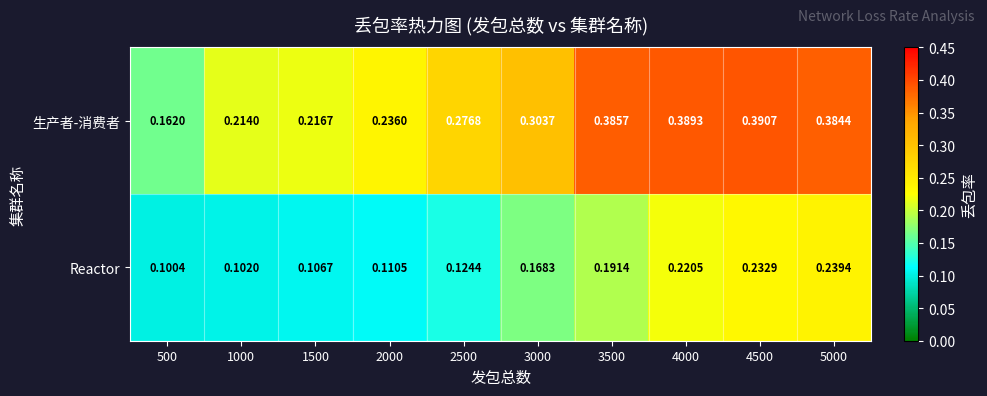

List the series in order of their peak value, highest first.

生产者-消费者, Reactor